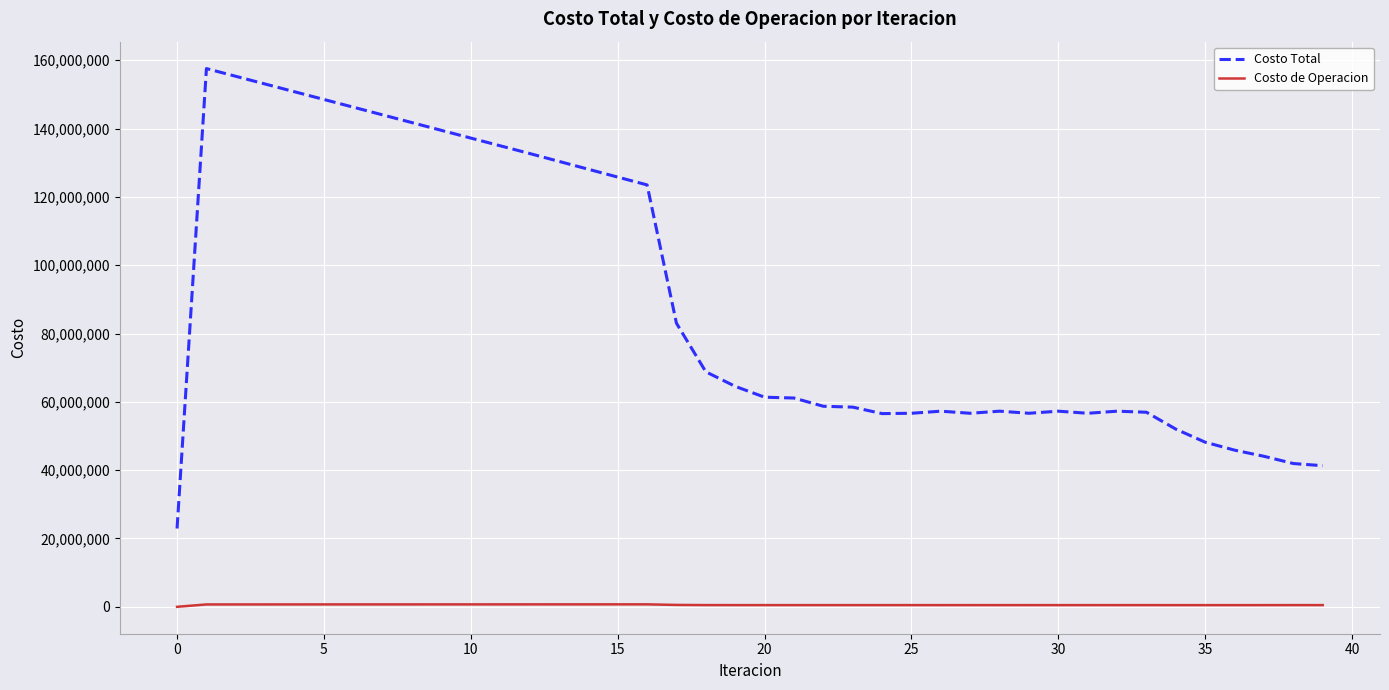

List the series in order of their peak value, lowest first.

Costo de Operacion, Costo Total